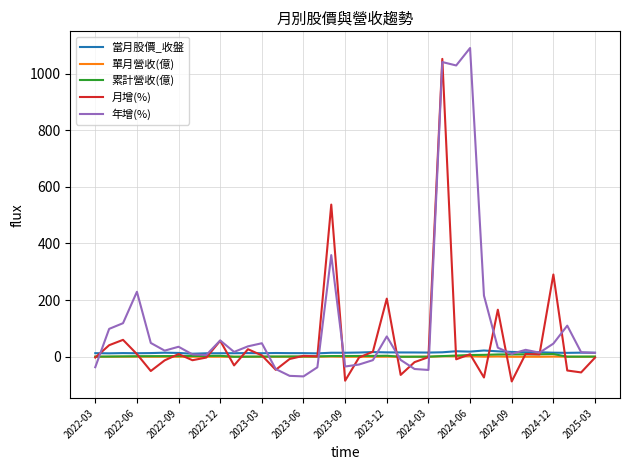

What is the greatest value displayed?

1090.0